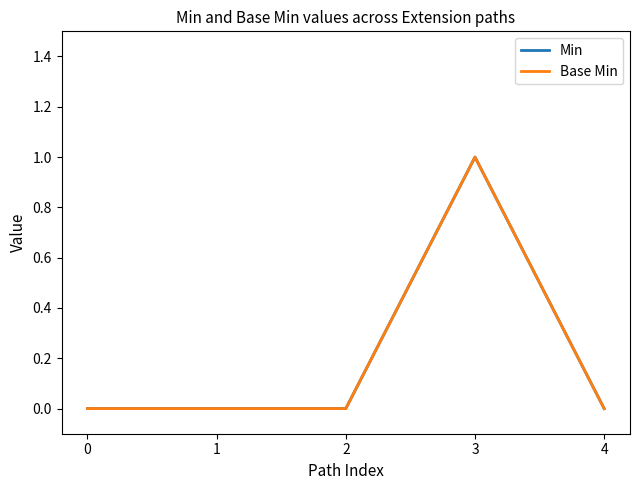

Reading left to right, what are all the values shown in this chart?

Min: 0	0	0	1	0
Base Min: 0	0	0	1	0